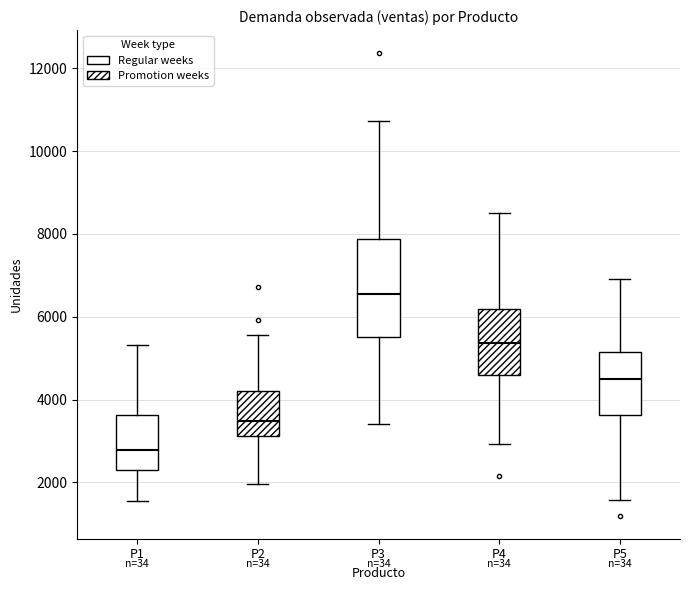

Reading left to right, transcribe this box plot: for each box, give where its median line is, the range the box spans, and where its two whiskers end, as read against the y-axis. The values are not printed on the chart, so give them approximately, as read against the axis.

P1: median 2800, box 2400 to 3600, whiskers 1600 to 5400
P2: median 3400, box 3200 to 4200, whiskers 2000 to 5600
P3: median 6600, box 5600 to 7800, whiskers 3400 to 10800
P4: median 5400, box 4600 to 6200, whiskers 3000 to 8600
P5: median 4400, box 3600 to 5200, whiskers 1600 to 7000